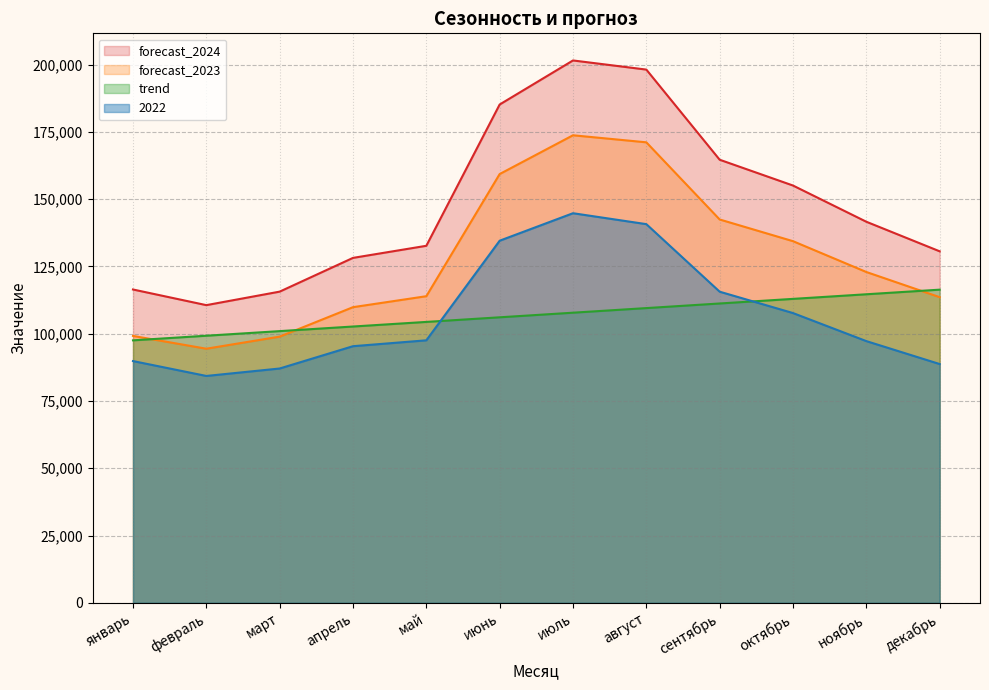

What position from the left is июнь?

6